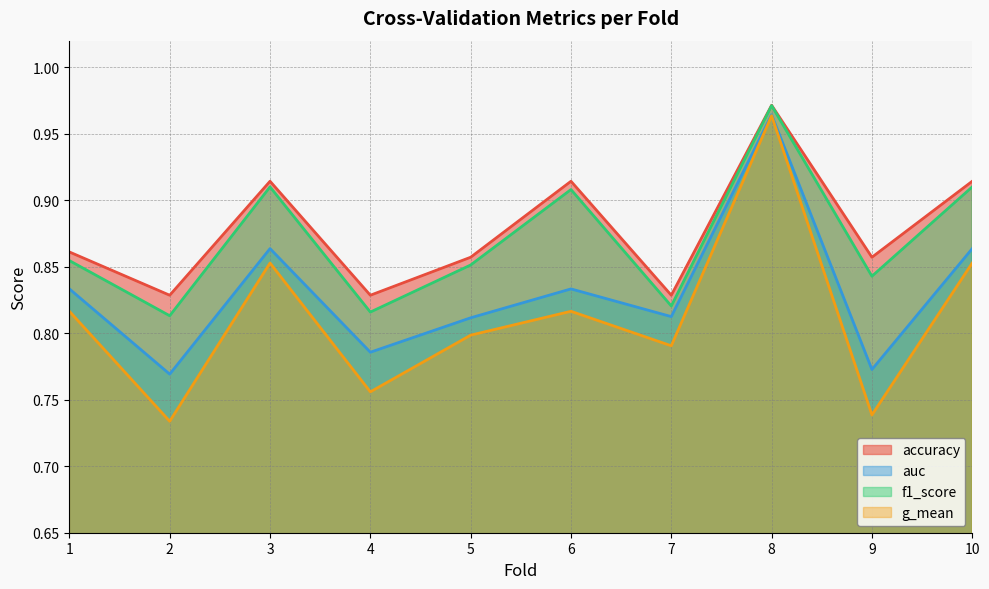

Is the value of f1_score at 10 greater than the value of auc at 6?

Yes